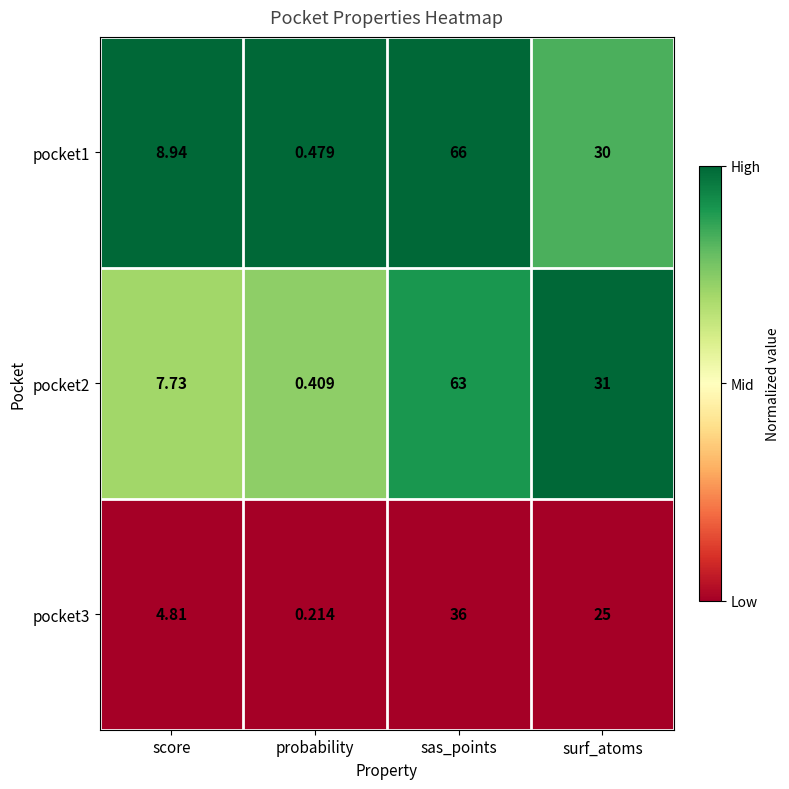

At how many categories does at least one series exceed 0?

4